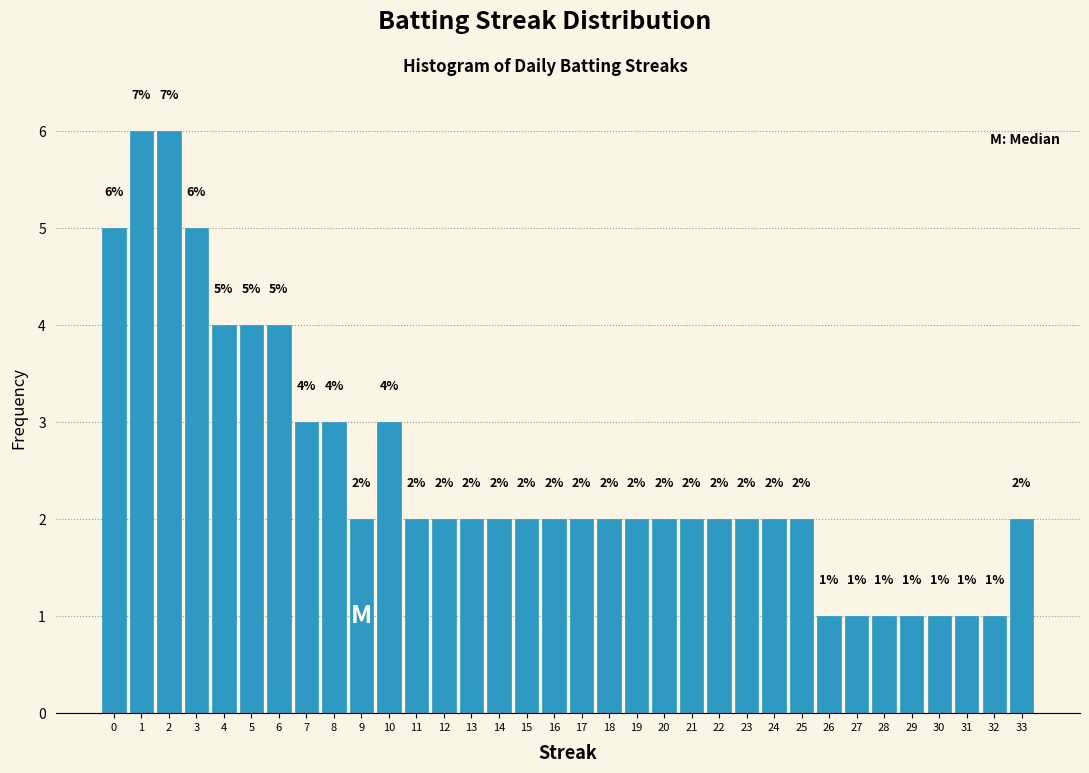

Reading left to right, what are all the values shown in this chart?

5	6	6	5	4	4	4	3	3	2	3	2	2	2	2	2	2	2	2	2	2	2	2	2	2	2	1	1	1	1	1	1	1	2